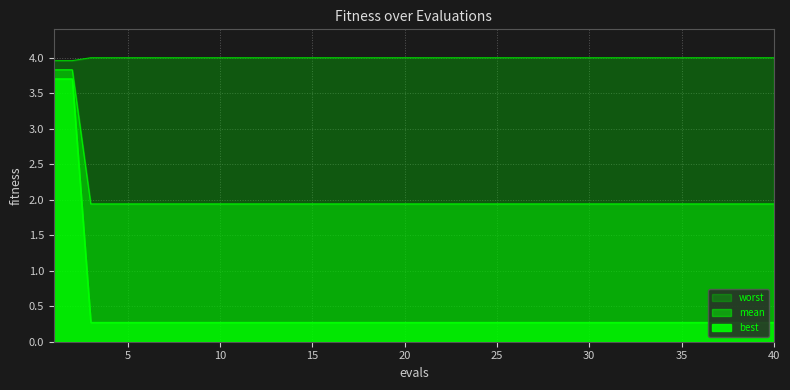

At which category is the sum across all series the highest?

1